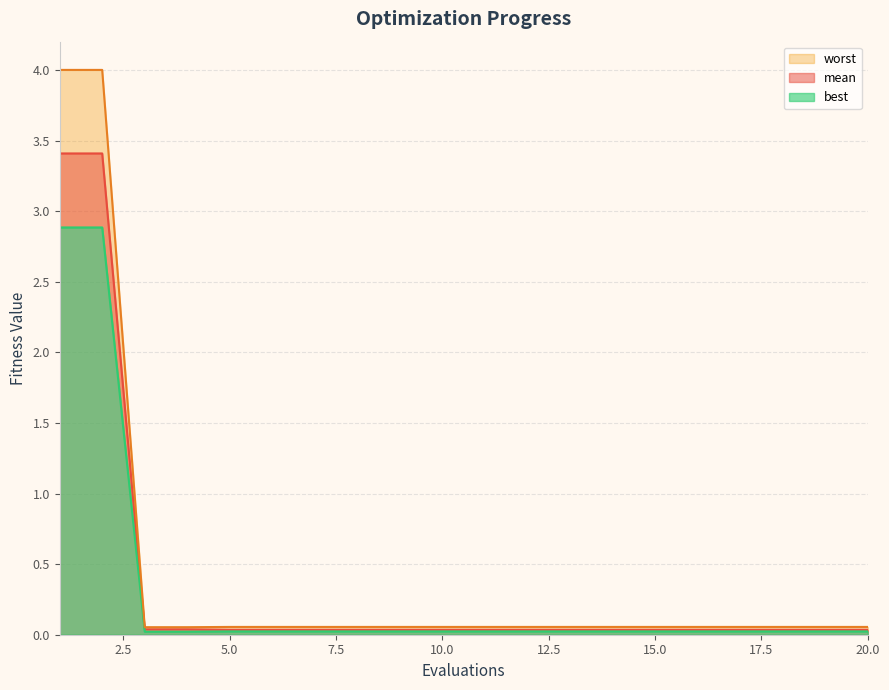

How many data points does each series have?

20